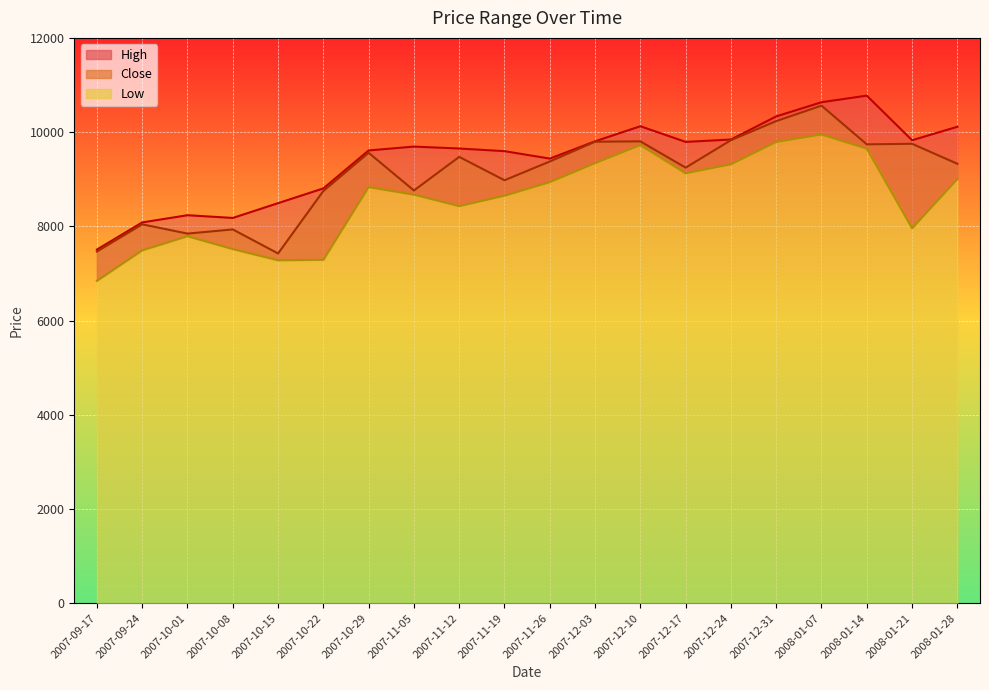

What position from the left is 2007-12-24?

15